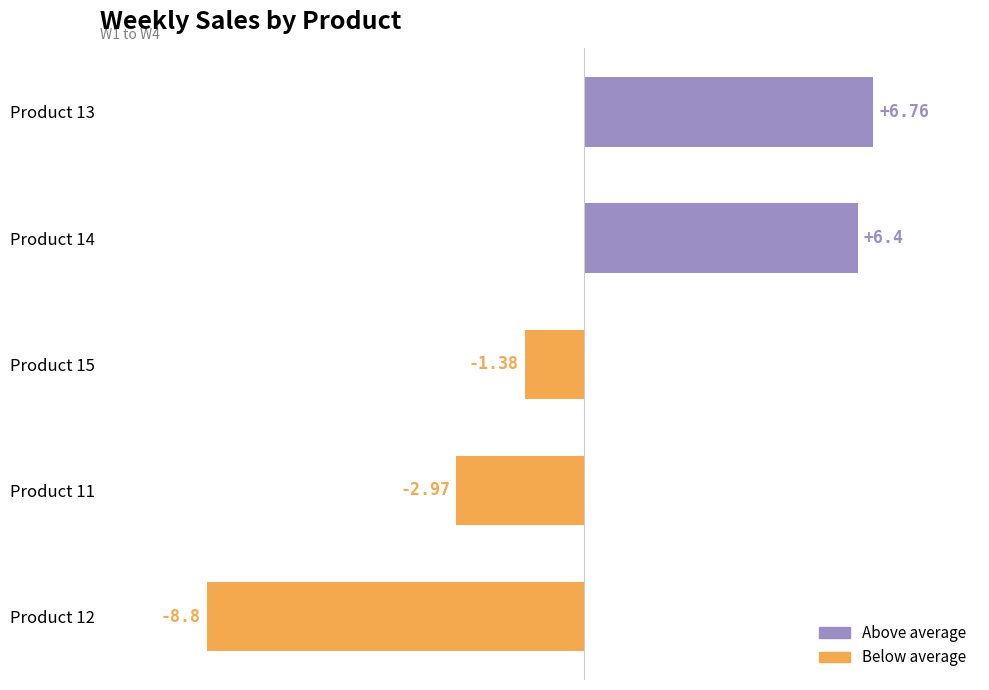

What is the difference between the values at Product 12 and Product 13?

15.6